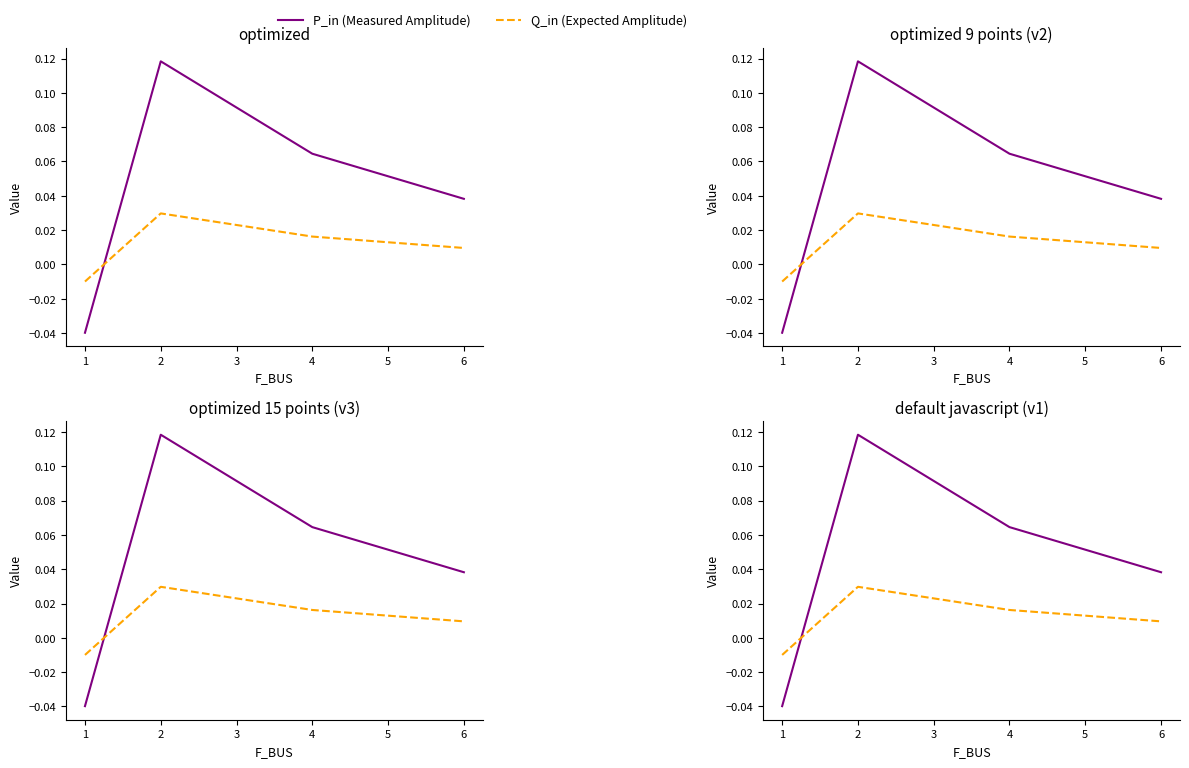

What are all the series names shown in the legend?

P_in (Measured Amplitude), Q_in (Expected Amplitude)